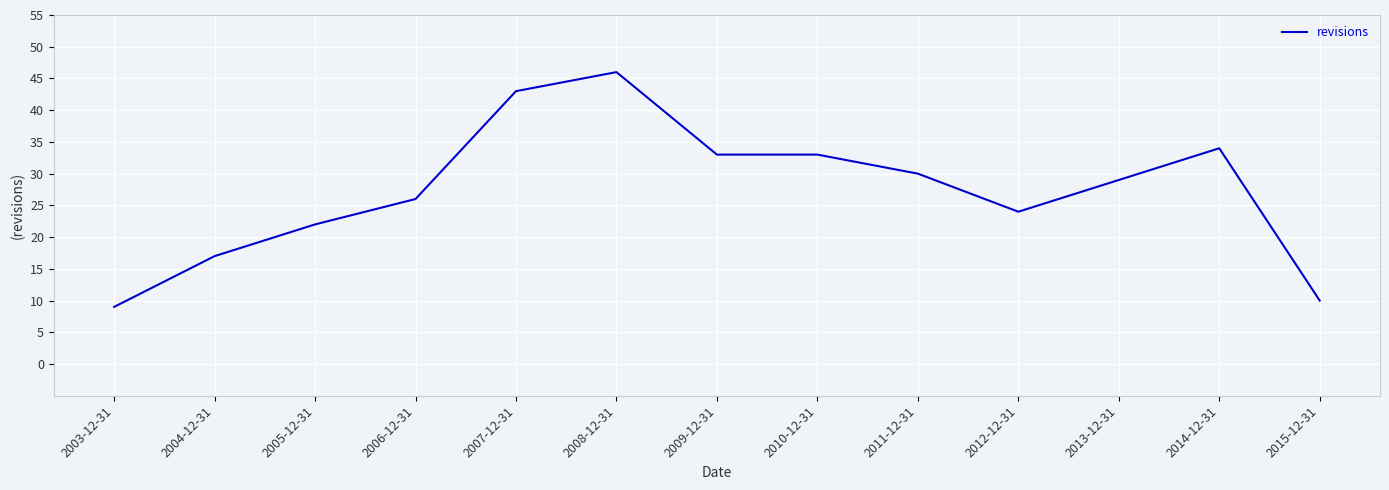

Which has a higher value, 2004-12-31 or 2006-12-31?

2006-12-31